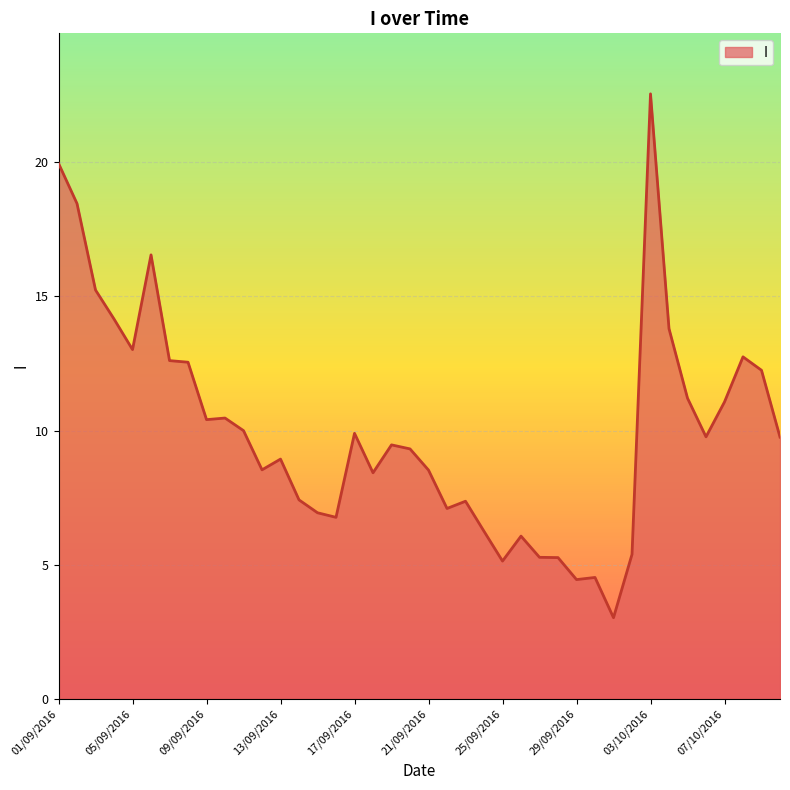

What is the maximum value shown in the chart?

22.6